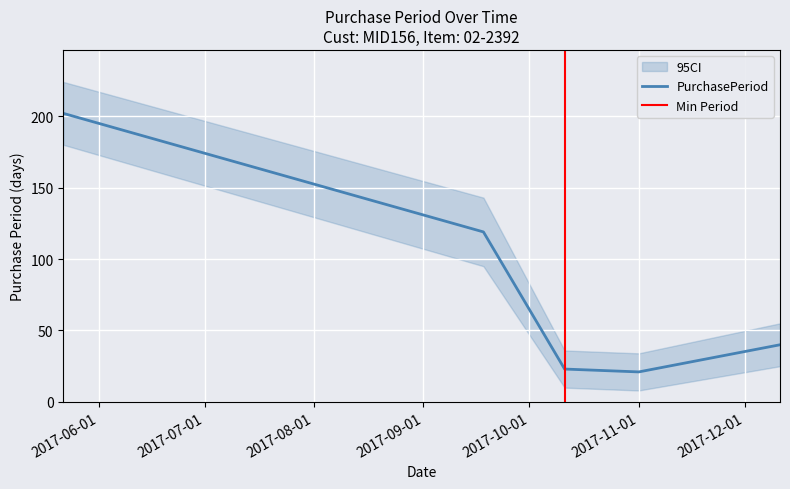

How many points are lower than both their immediate neighbors (excluding endpoints)?

1